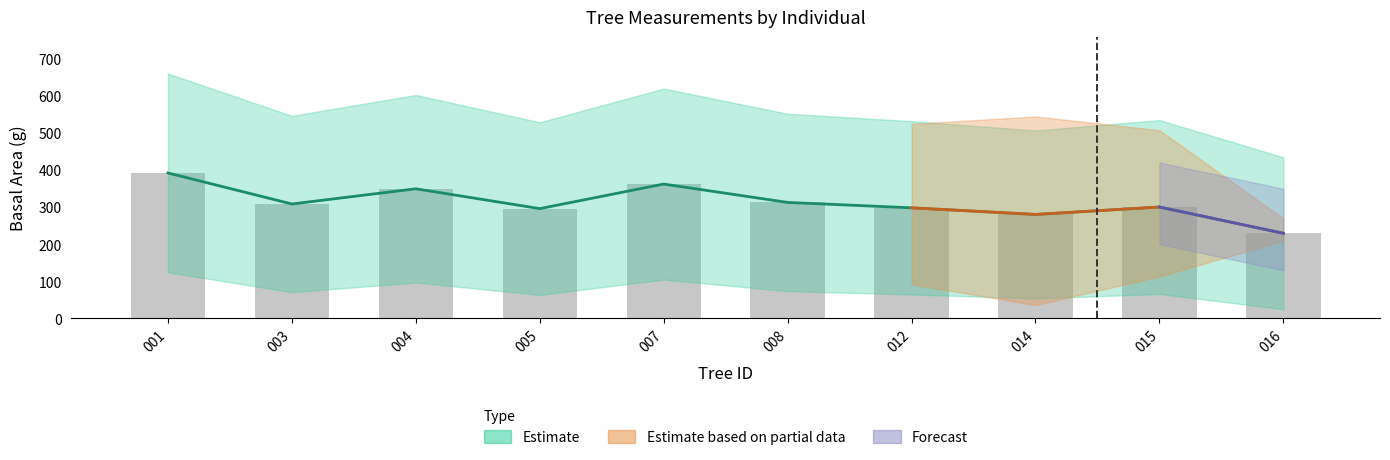

Reading left to right, what are all the values shown in this chart?

001=391.7	003=308.1	004=349.1	005=295.6	007=361.9	008=312.3	012=297.8	014=279.9	015=300.0	016=229.1